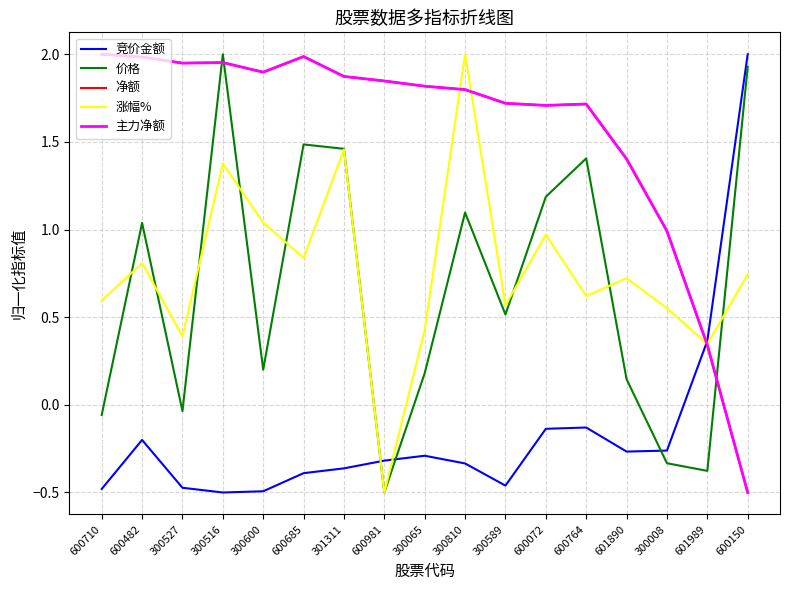

Which series has the largest range (max minus min)?

竞价金额